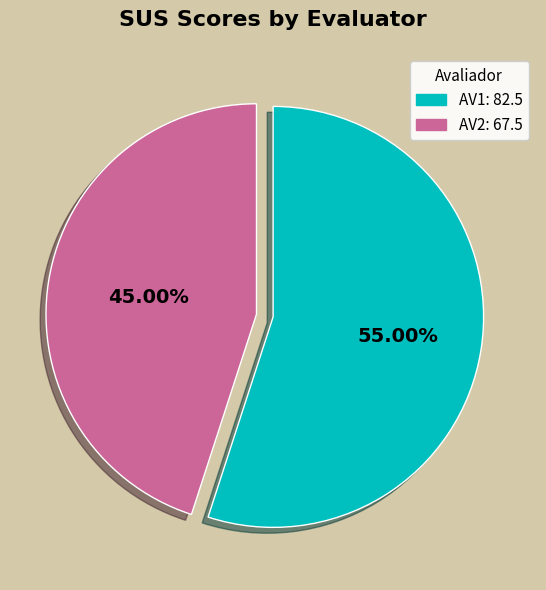

Combined, do AV1 and AV2 account for over 50%?

Yes